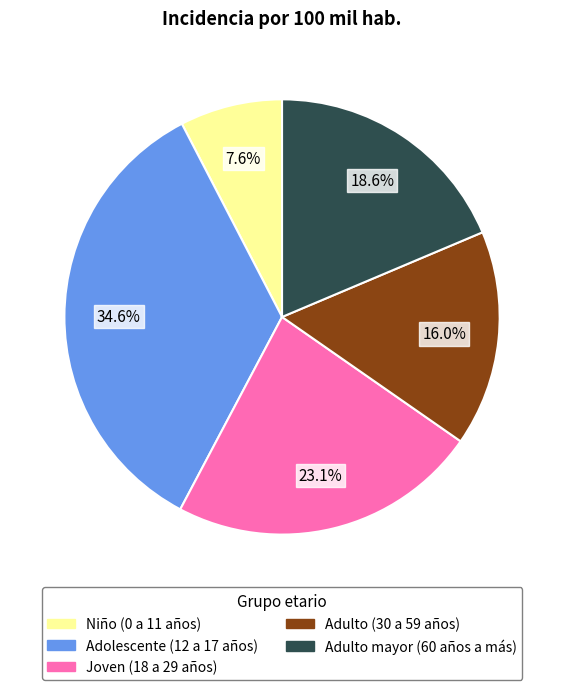

Between Adolescente (12 a 17 años) and Niño (0 a 11 años), which is larger?

Adolescente (12 a 17 años)